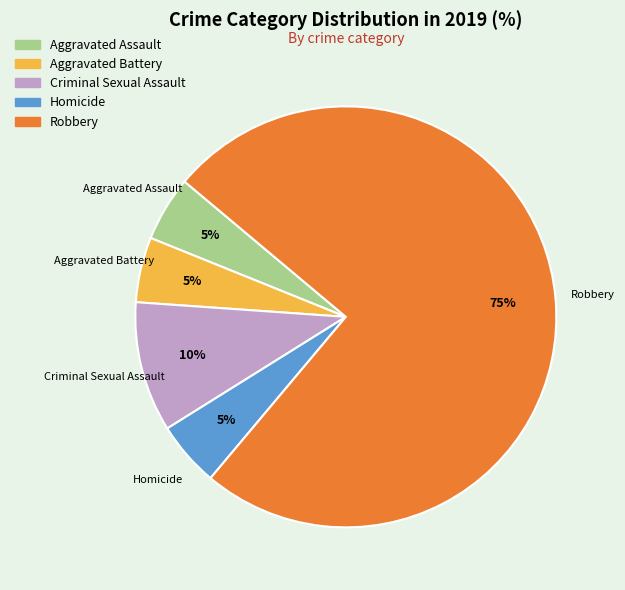

Is it true that Criminal Sexual Assault is 10% of the pie?

True